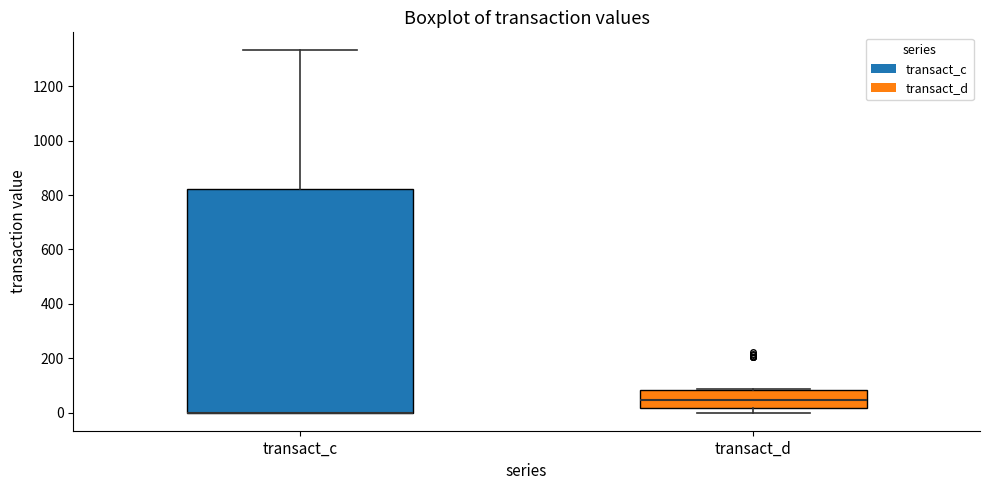

Where does the upper whisker of the box for transact_c end on the y-axis? The values are not printed on the chart, so give them approximately, as read against the axis.

1340